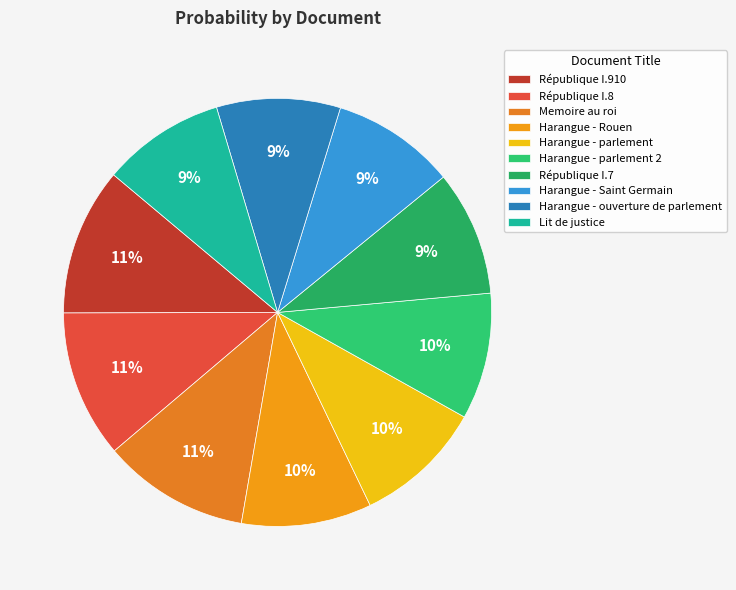

To the nearest percent, what is the average slice percentage?

10%